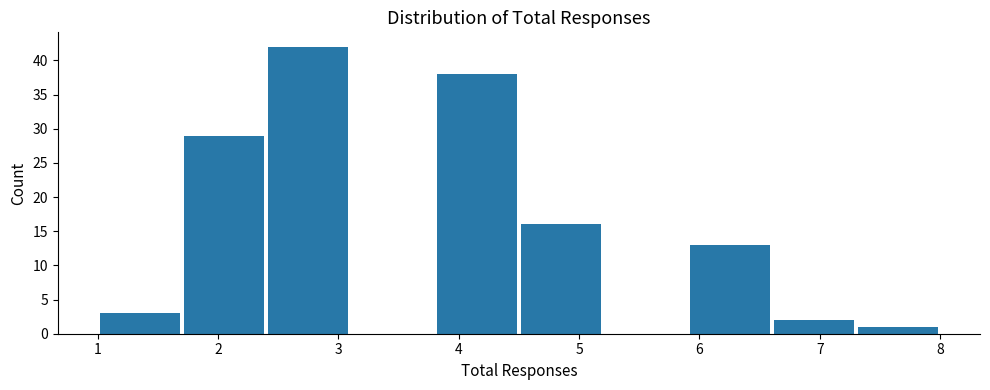

Reading left to right, list every bar in this chart as the range it spans on the x-axis followed by its height. The values are not printed on the chart, so give them approximately, as read against the axis.

1.0 to 1.7: 3
1.7 to 2.4: 29
2.4 to 3.1: 42
3.1 to 3.8: 0
3.8 to 4.5: 38
4.5 to 5.2: 16
5.2 to 5.9: 0
5.9 to 6.6: 13
6.6 to 7.3: 2
7.3 to 8.0: 1